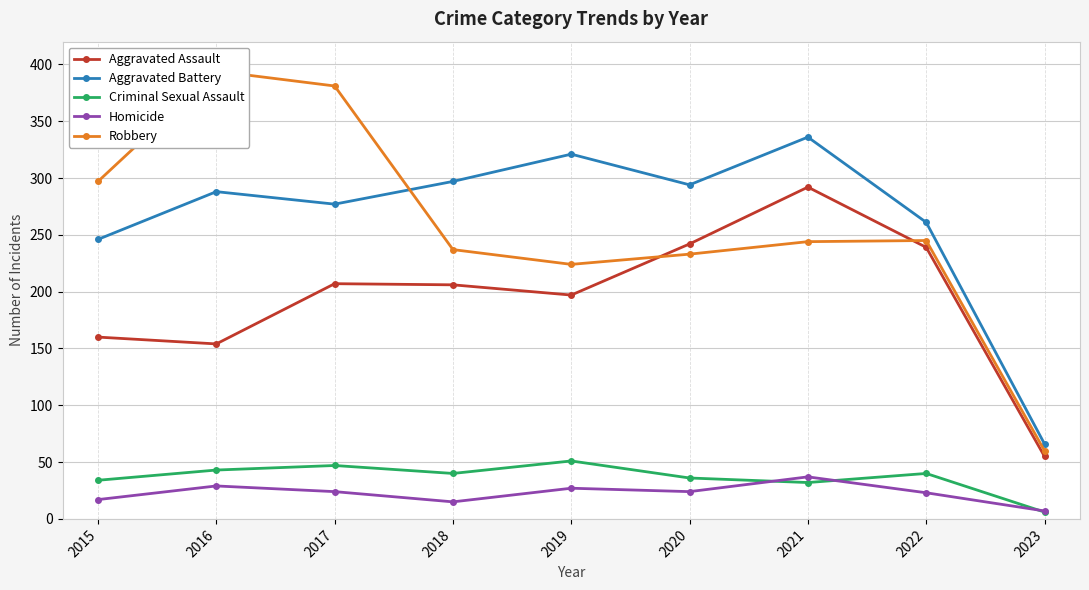

At which category does the chart reach its peak across all series?

2016